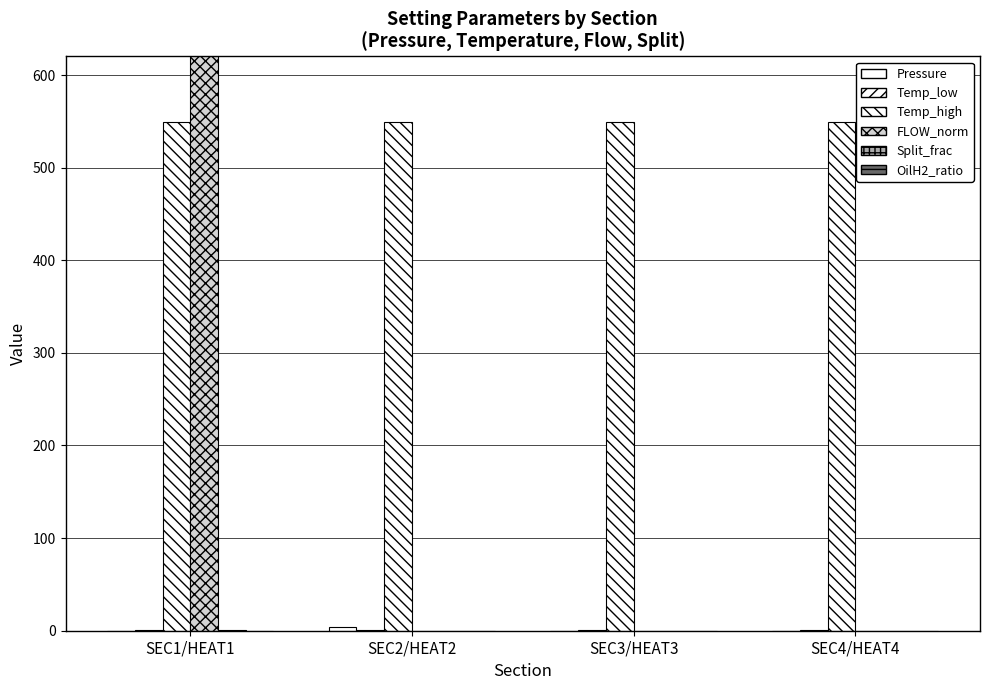

The value of FLOW_normalized at SEC2/HEAT2 is 0.0. True or false?

True